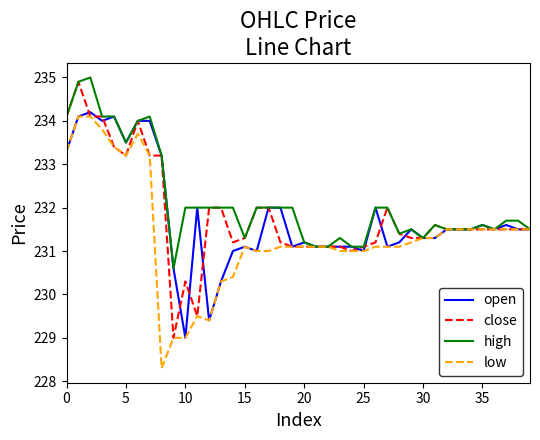

What is the minimum value for close?

229.0